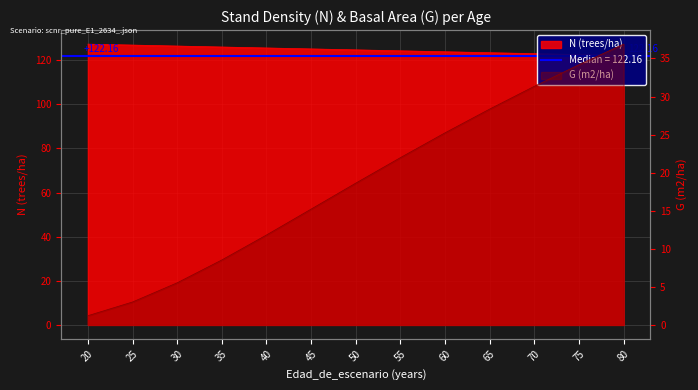

True or false: G and N cross at least once.

False